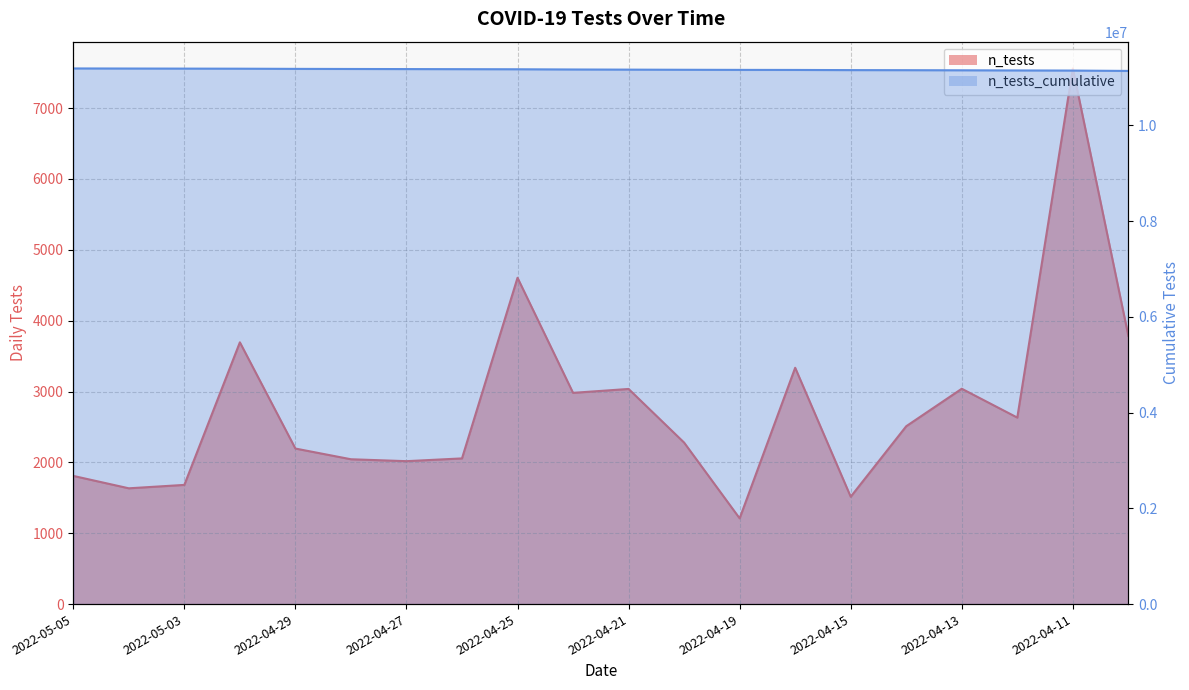

Which label corresponds to the largest value in the chart?

2022-05-05